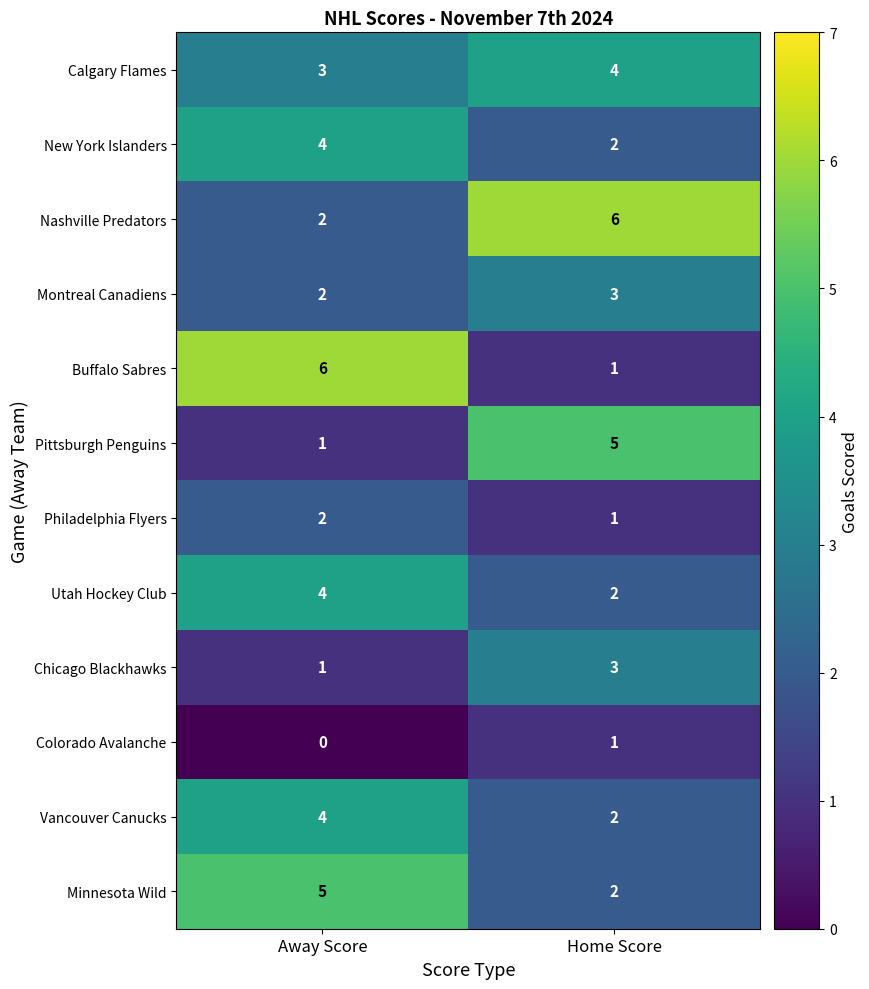

What is the difference between the highest and lowest values at Home Score?

5